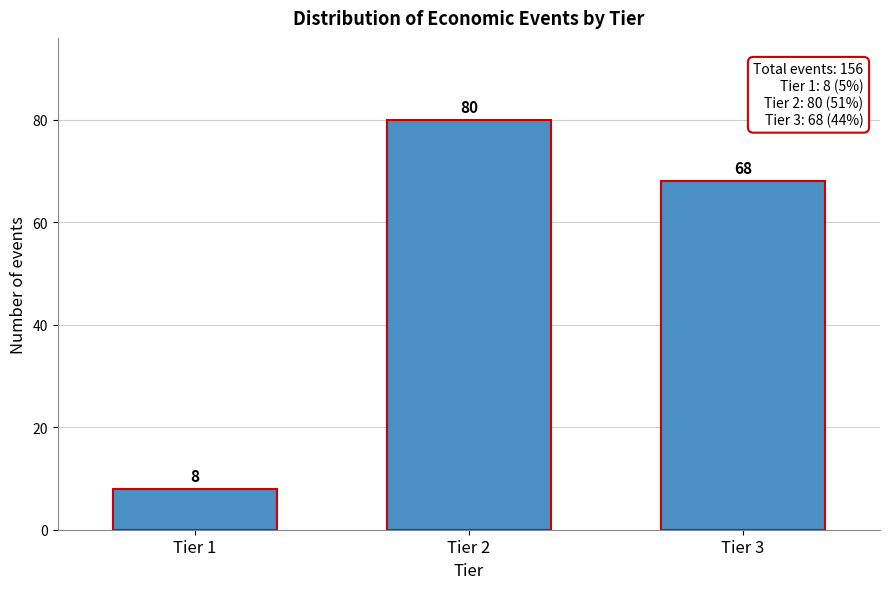

Reading left to right, list all the values displayed in this chart.

8	80	68